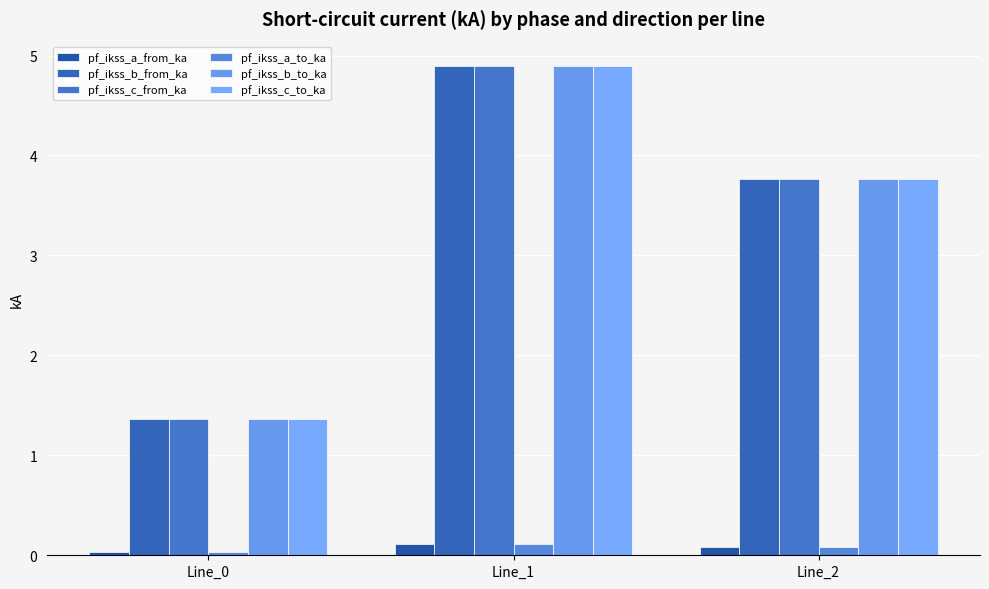

Reading left to right, transcribe all the data shown in this chart.

pf_ikss_a_from_ka: Line_0=0.0	Line_1=0.1	Line_2=0.1
pf_ikss_b_from_ka: Line_0=1.4	Line_1=4.9	Line_2=3.8
pf_ikss_c_from_ka: Line_0=1.4	Line_1=4.9	Line_2=3.8
pf_ikss_a_to_ka: Line_0=0.0	Line_1=0.1	Line_2=0.1
pf_ikss_b_to_ka: Line_0=1.4	Line_1=4.9	Line_2=3.8
pf_ikss_c_to_ka: Line_0=1.4	Line_1=4.9	Line_2=3.8